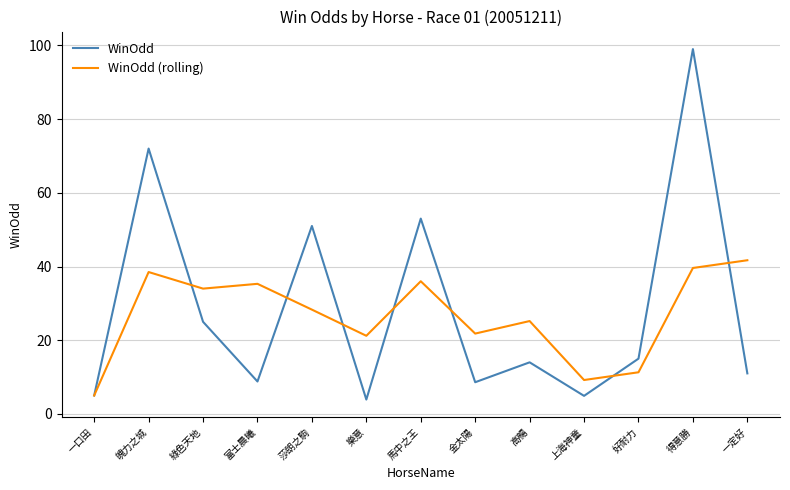

What is the spread (max minus min) of values at 綠色天地?

9.0